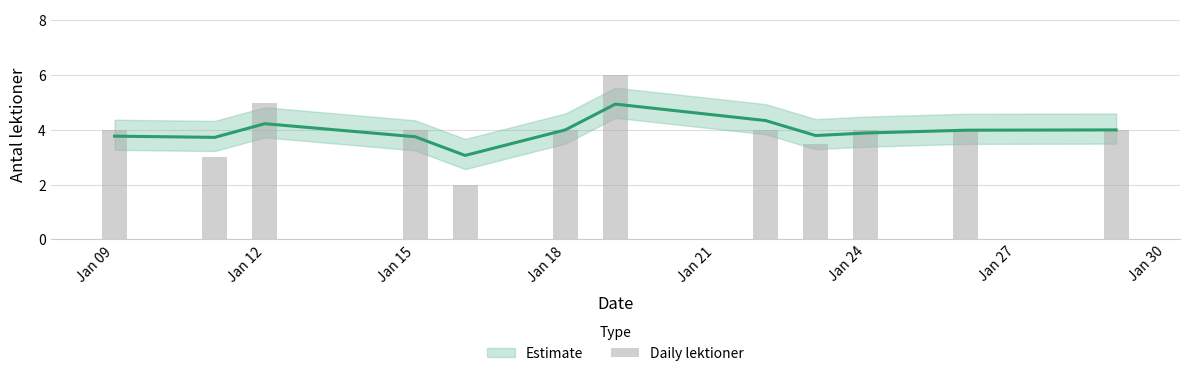

What value does the data have at Jan 30?

4.0